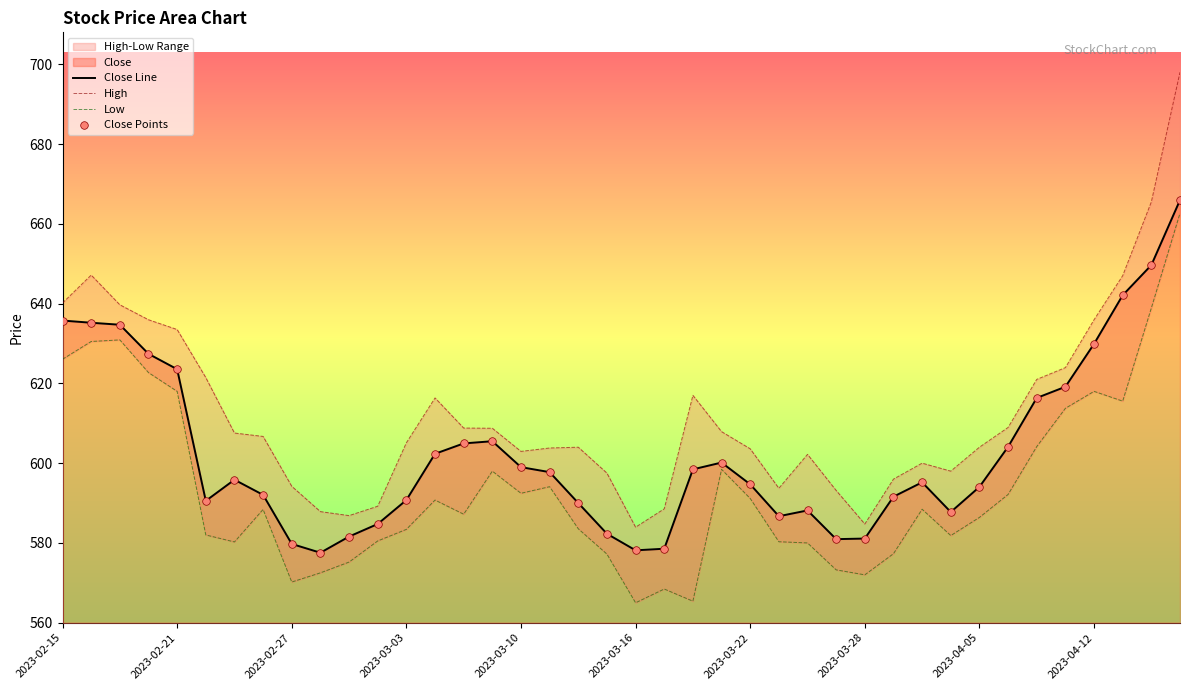

Is it true that Close Line equals 590.8 at 2023-03-03?

True